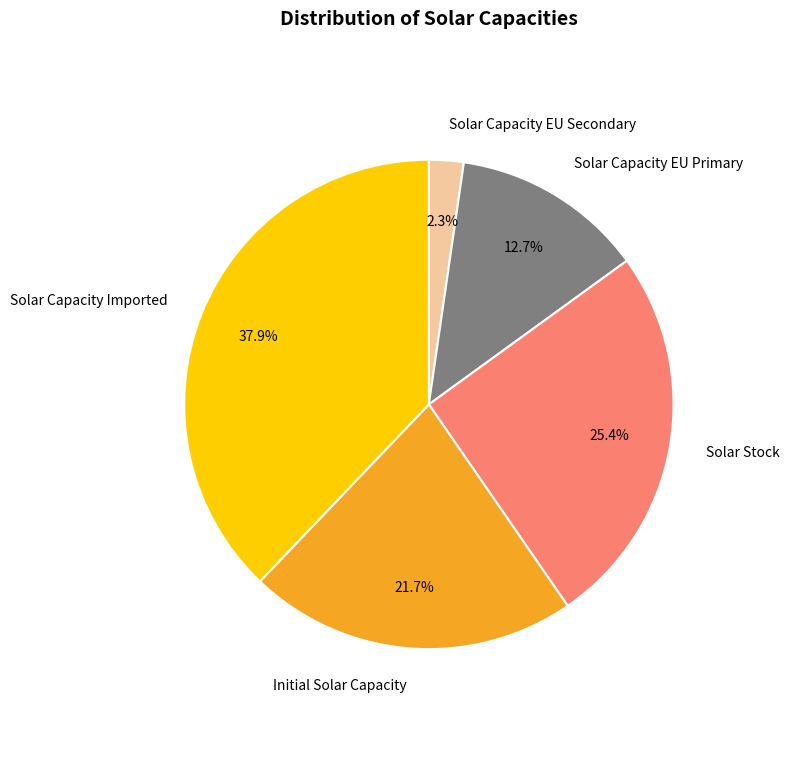

Between Initial Solar Capacity and Solar Stock, which is larger?

Solar Stock